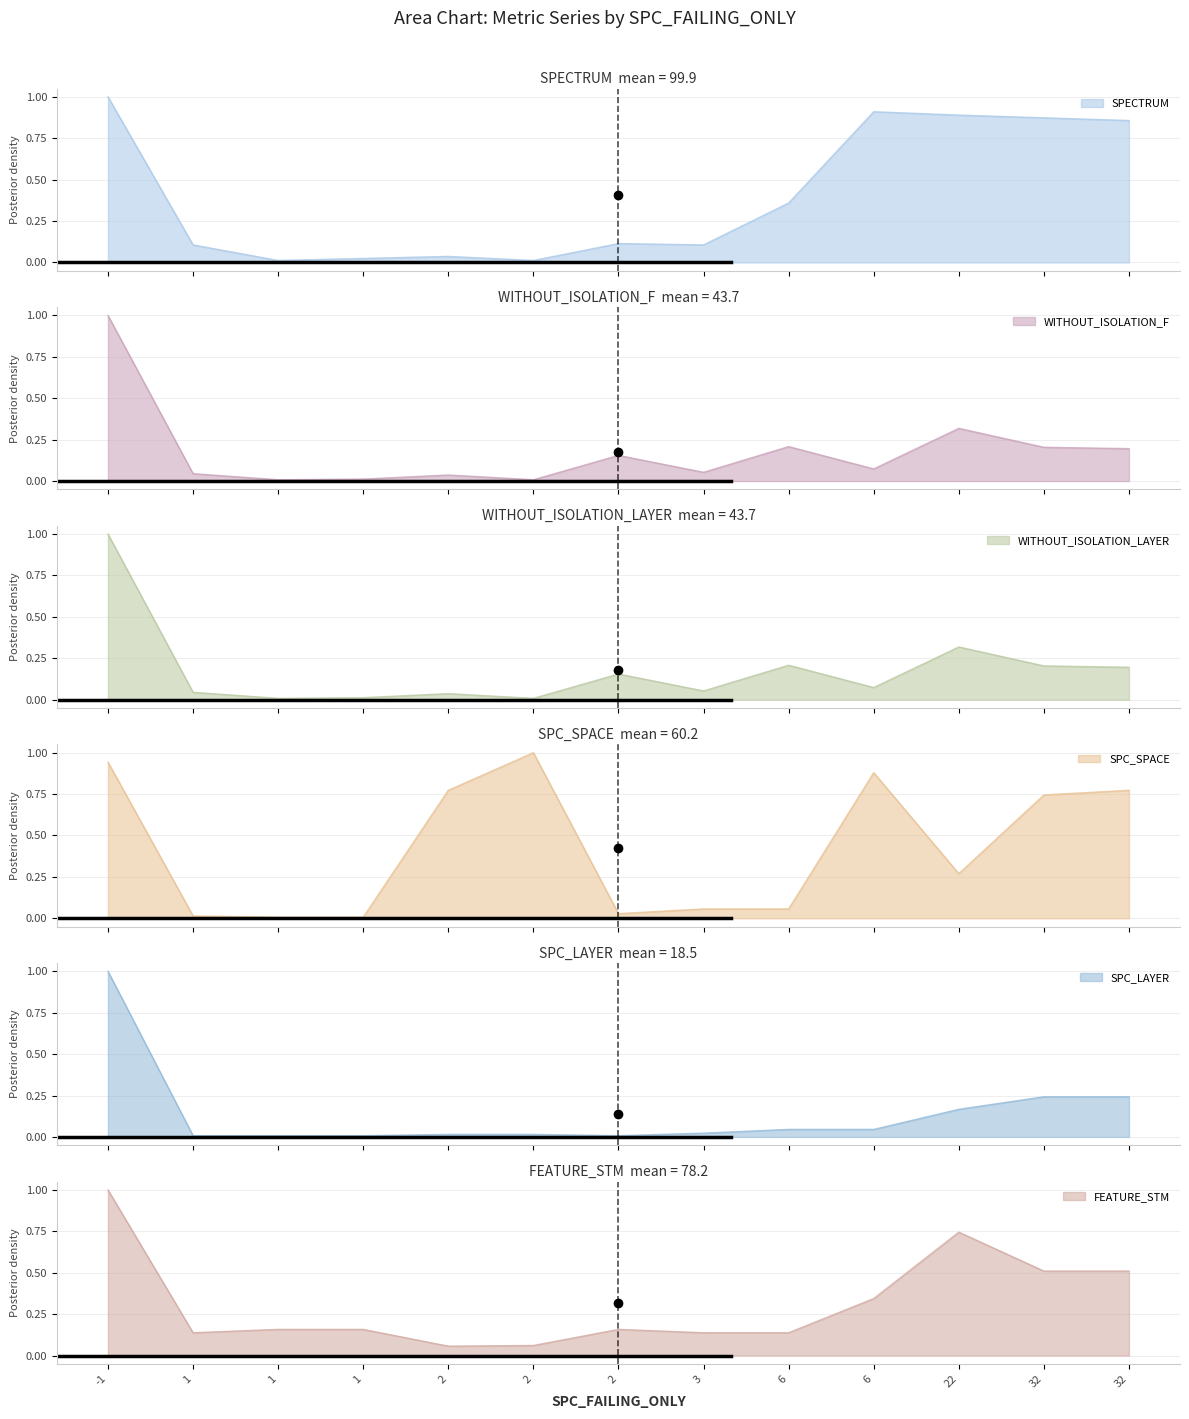

List the labels in order of WITHOUT_ISOLATION_F value, smallest first.

1, 2, 1, 2, 1, 3, 6, 2, 32, 32, 6, 22, -1